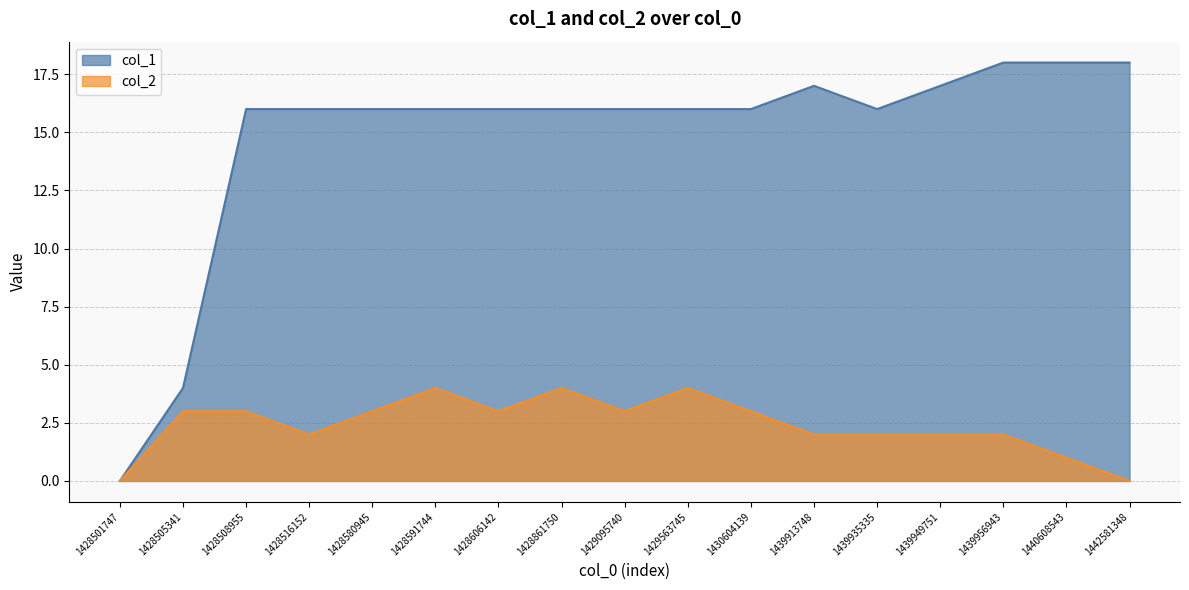

What is the value of the col_1 point at the 17th from the left?

18